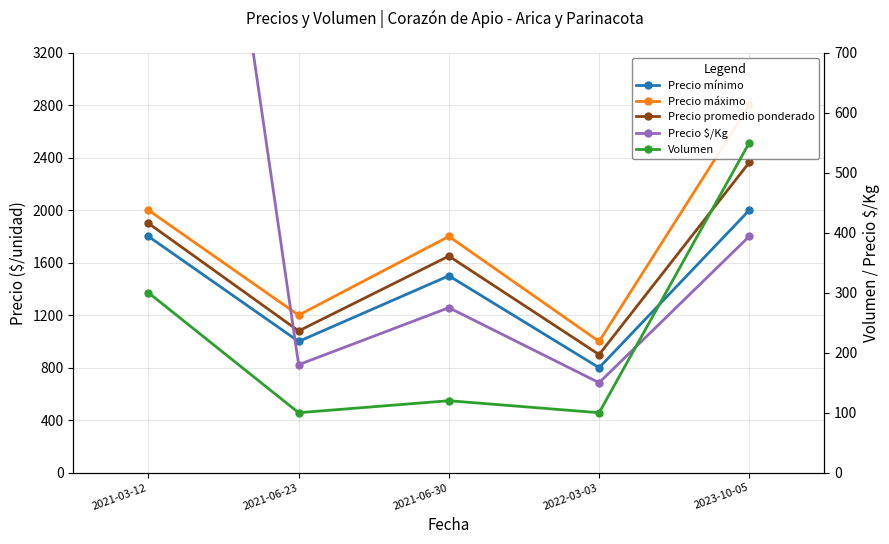

At which label is Volumen closest to 325?

2021-03-12